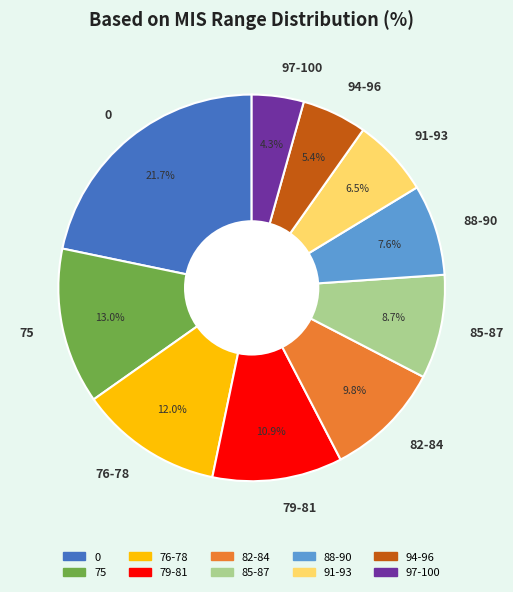

Count the number of slices in the pie.

10